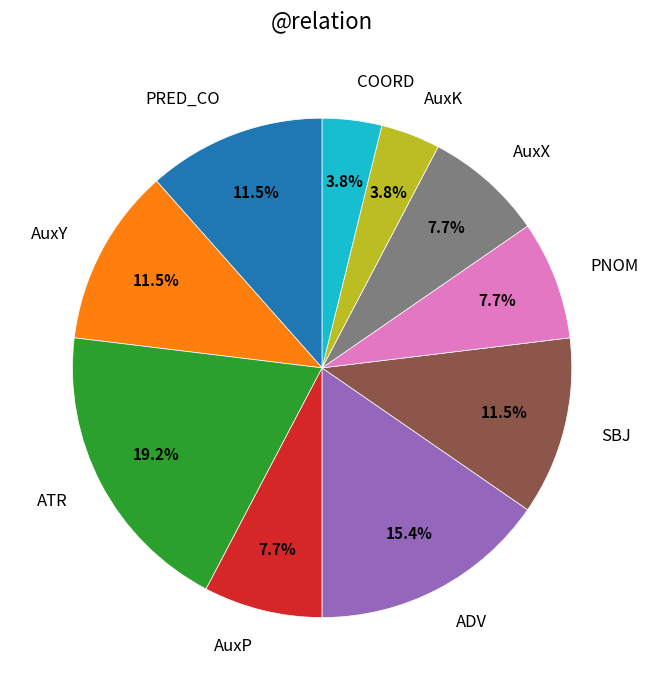

Is ADV the majority of the pie?

No